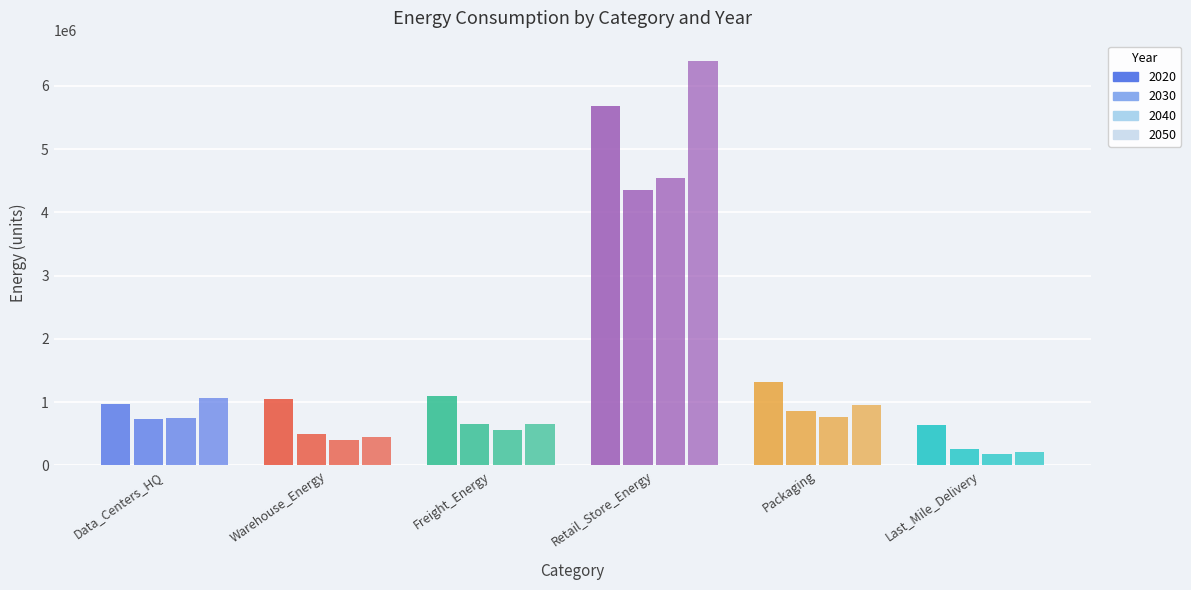

Rank the series at Data_Centers_HQ from lowest to highest value.

2030, 2040, 2020, 2050